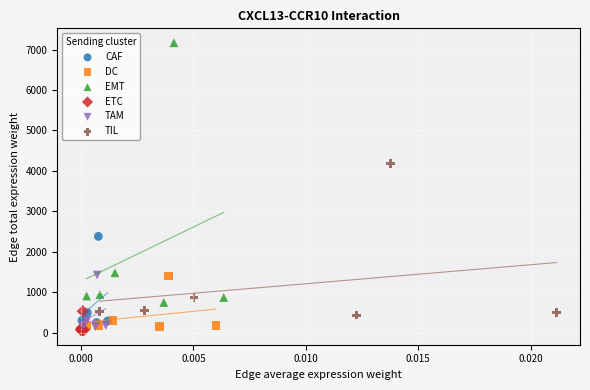

Which series contains the lowest Y value?

ETC